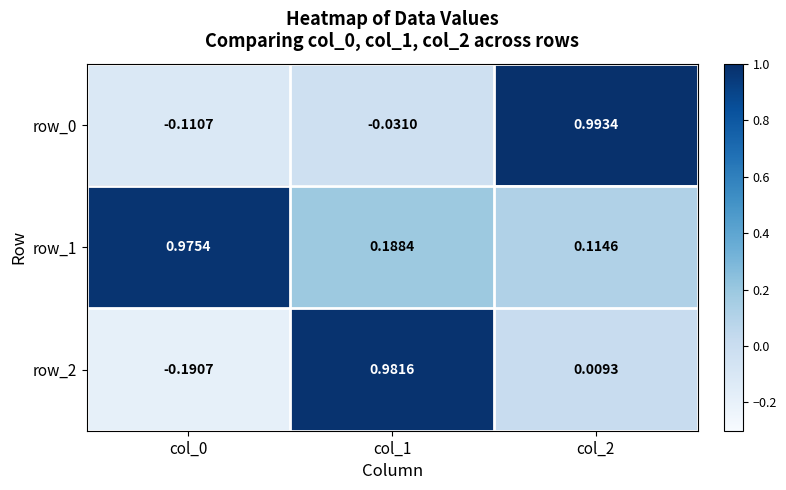

True or false: row_2 has a value of 0.0 at col_2.

True